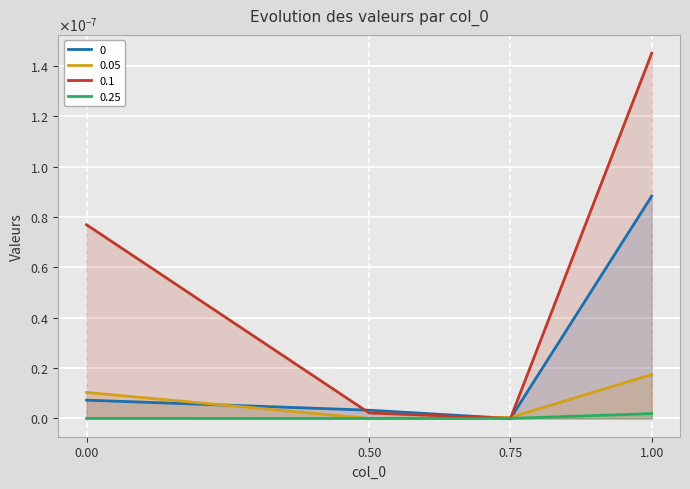

The 0 series shows 0.0 at 0.75. True or false?

False